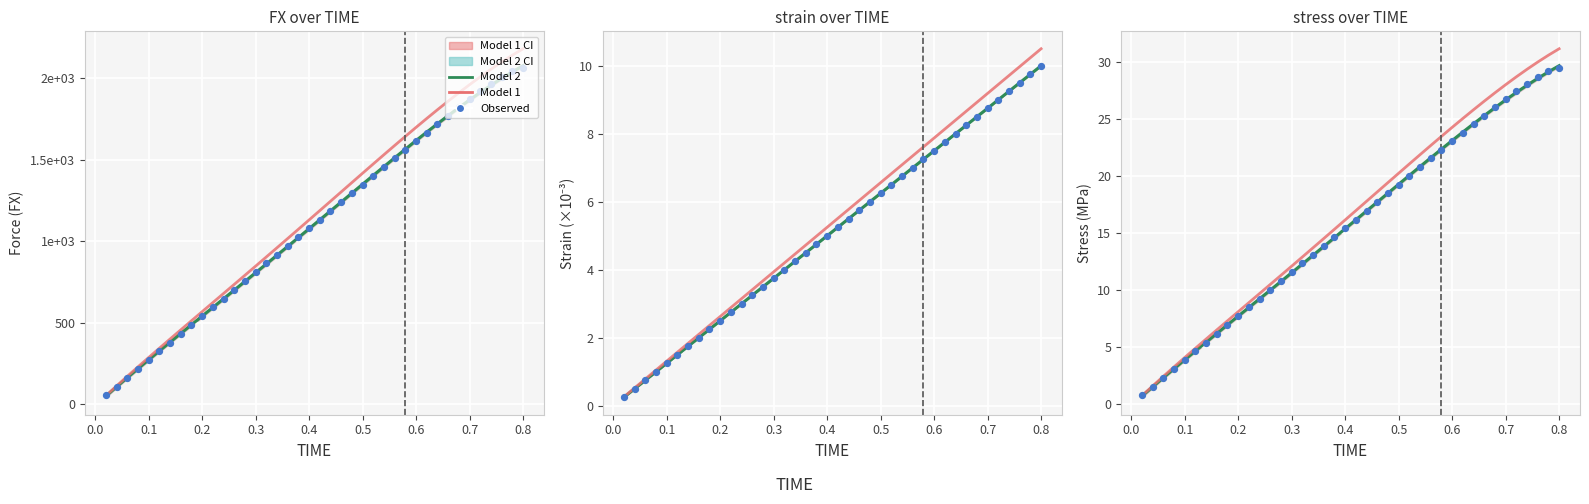

What is the total value across all series at 0.6?

70.4